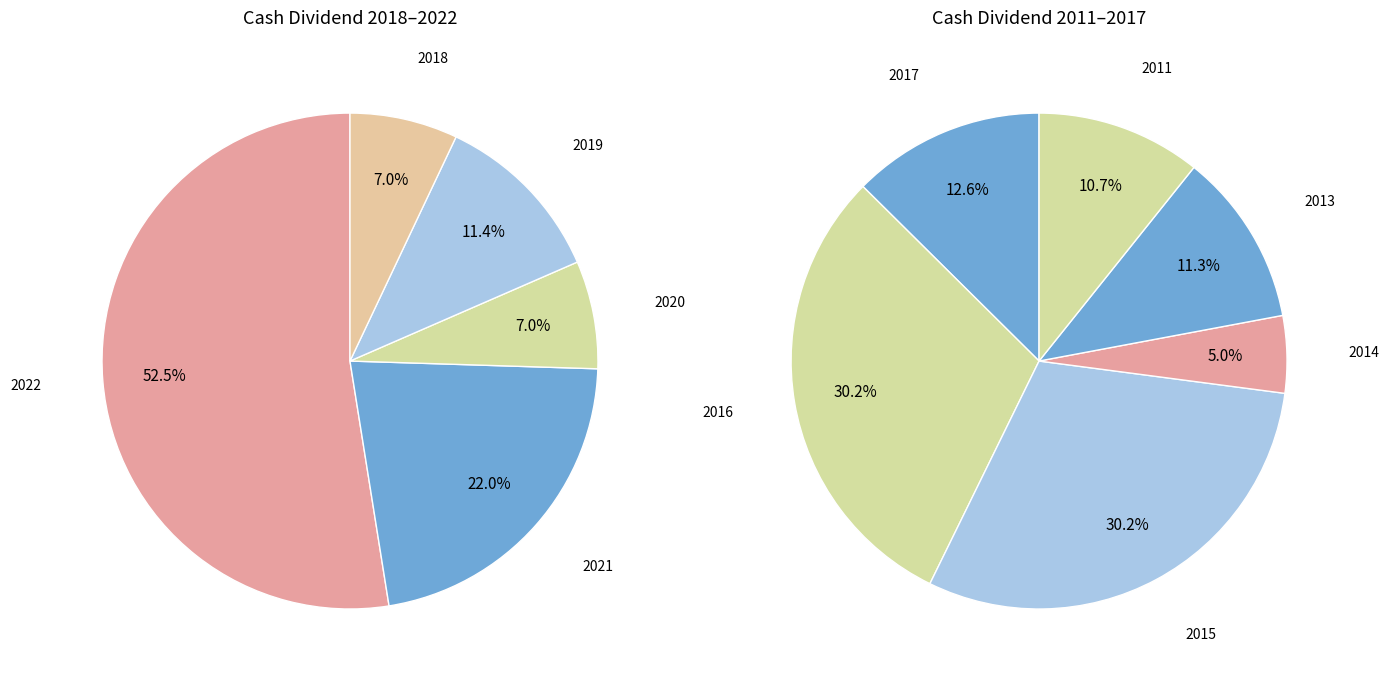

Which slice is the largest?

2022